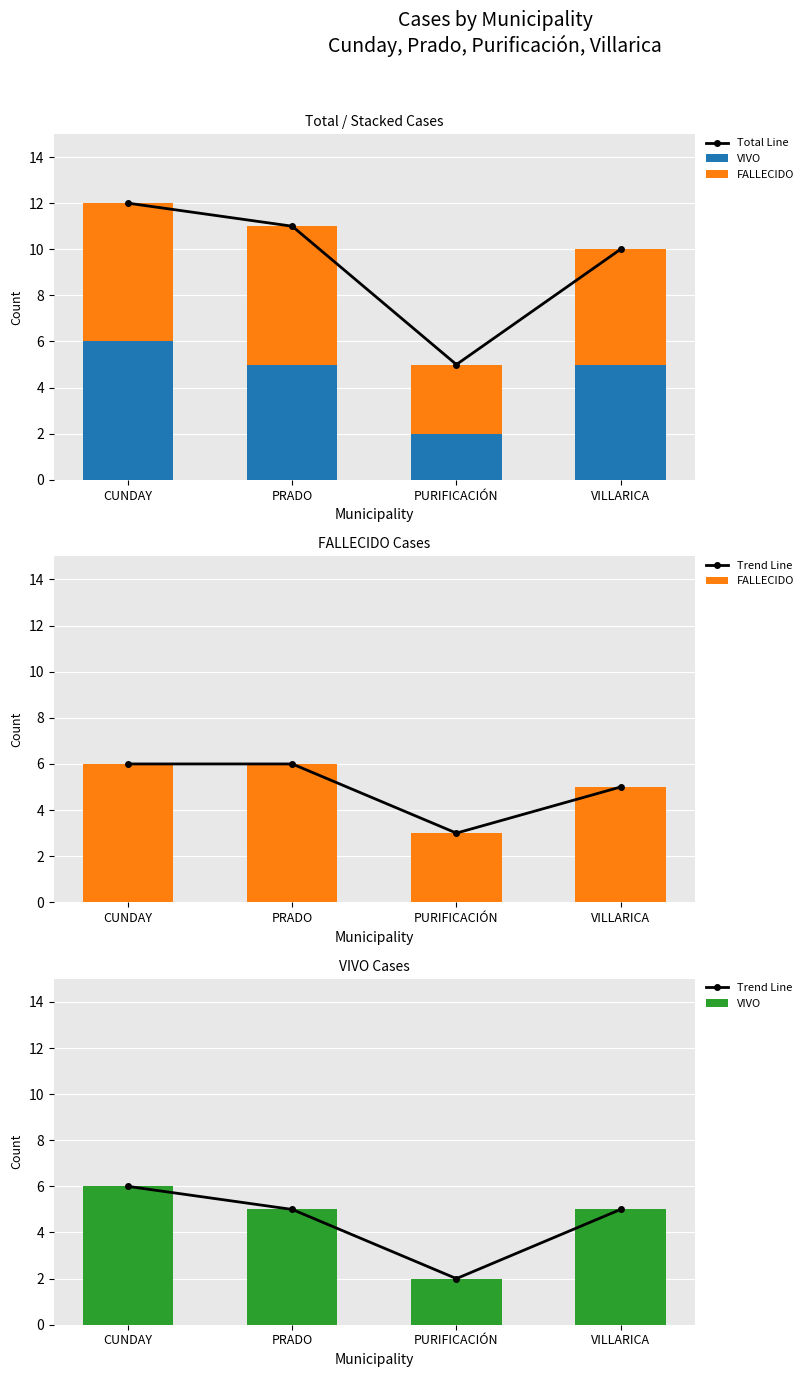

How many data points in Total Line are above 11?

1